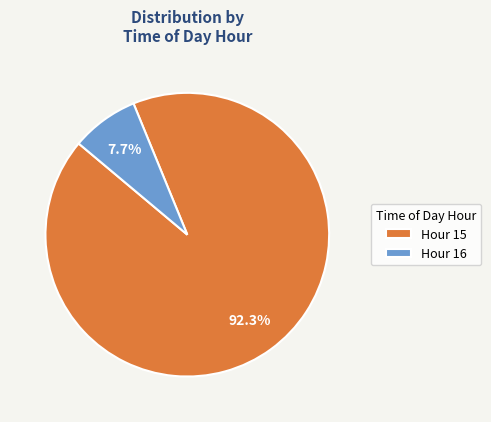

What percentage is the Hour 15 slice, to the nearest percent?

92%